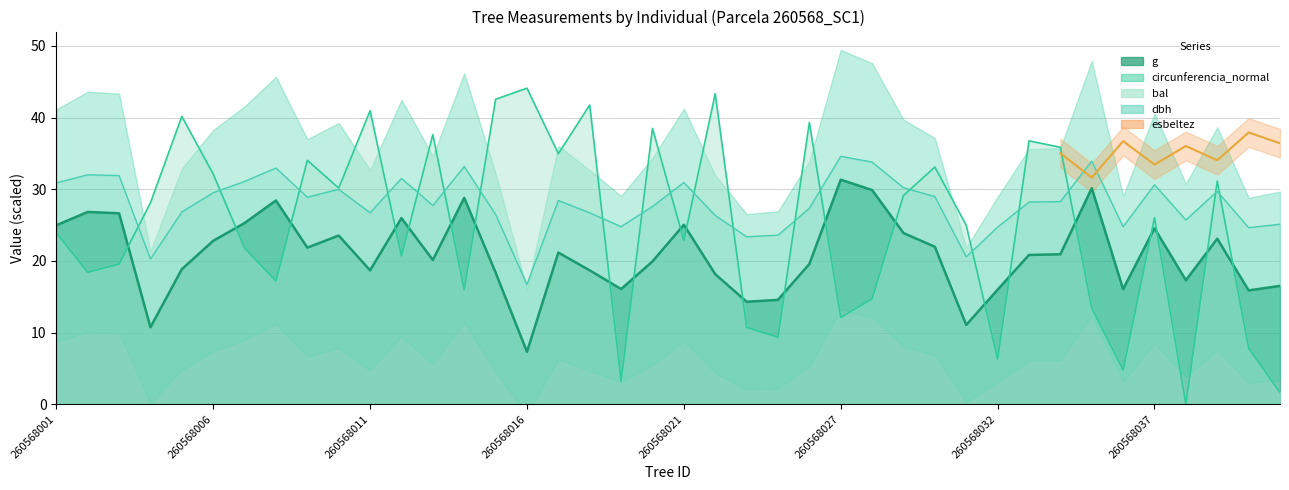

Which series changed the most between 260568007 and 260568036?

bal